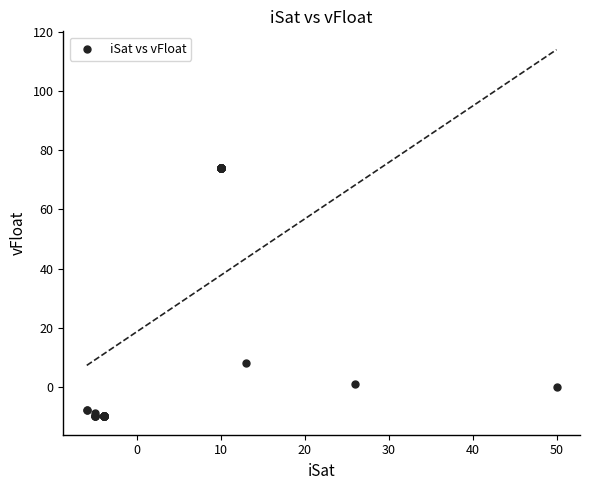

What Y value in the scatter plot is closest to 32?

8